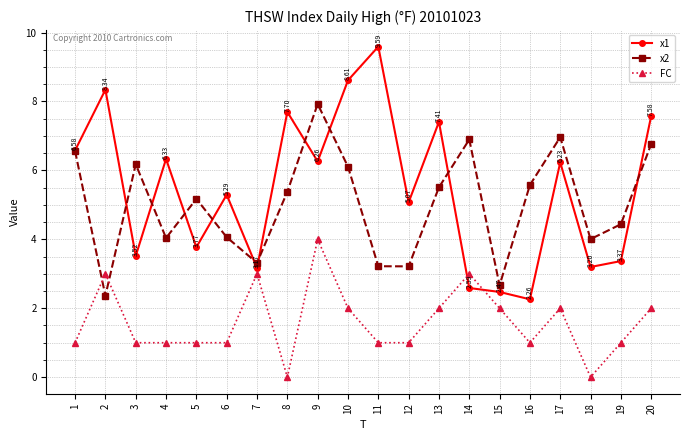

Between 11 and 12, which series saw the biggest shift?

x1